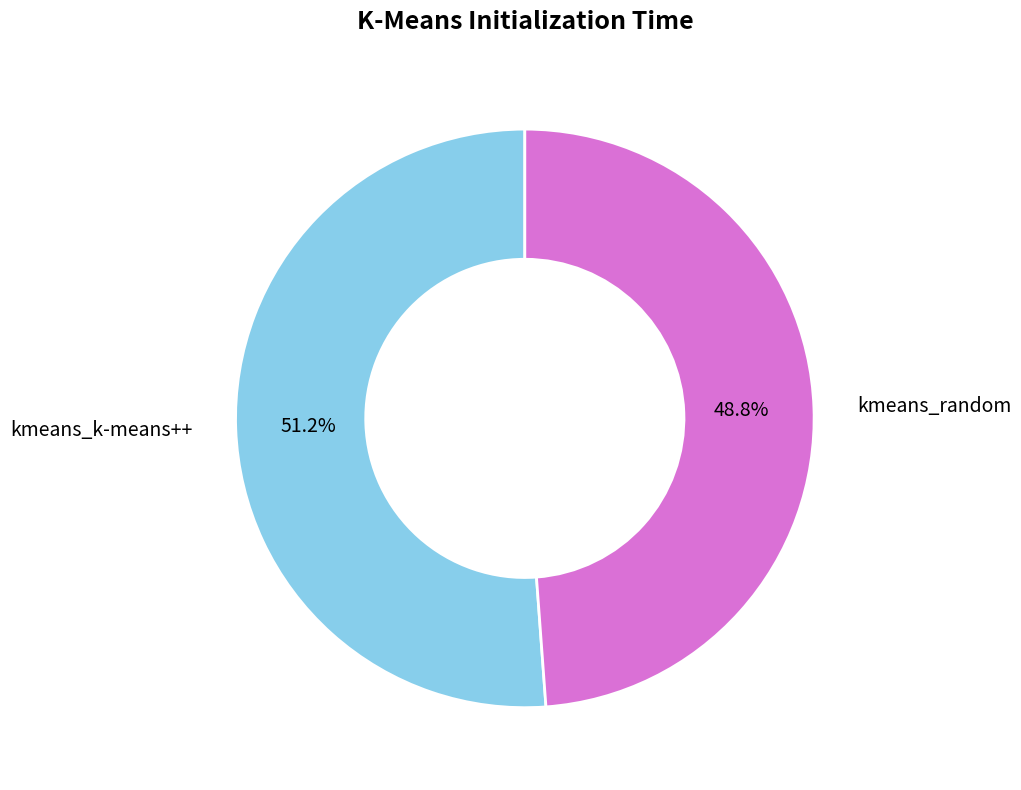

Is it true that kmeans_k-means++ is 51% of the pie?

True